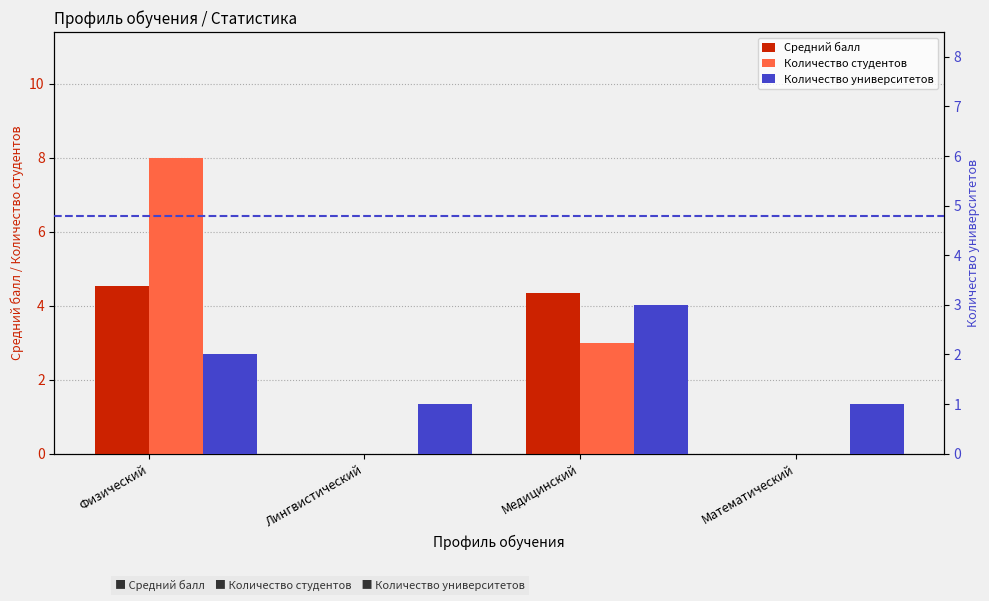

Does the chart contain any negative values?

No